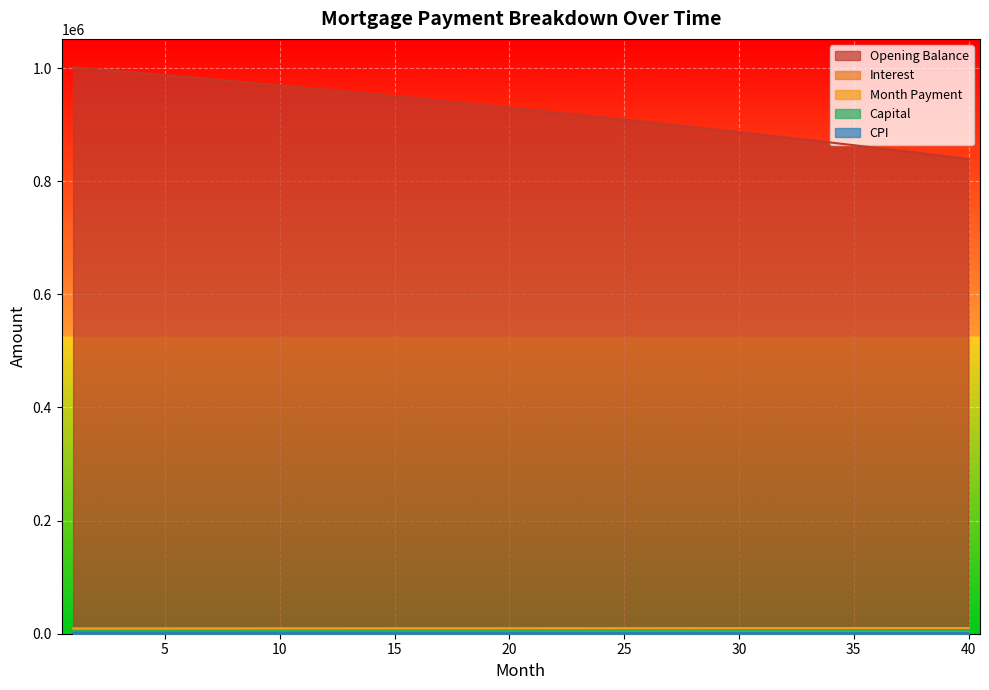

True or false: opening_balance and capital intersect in this chart.

False